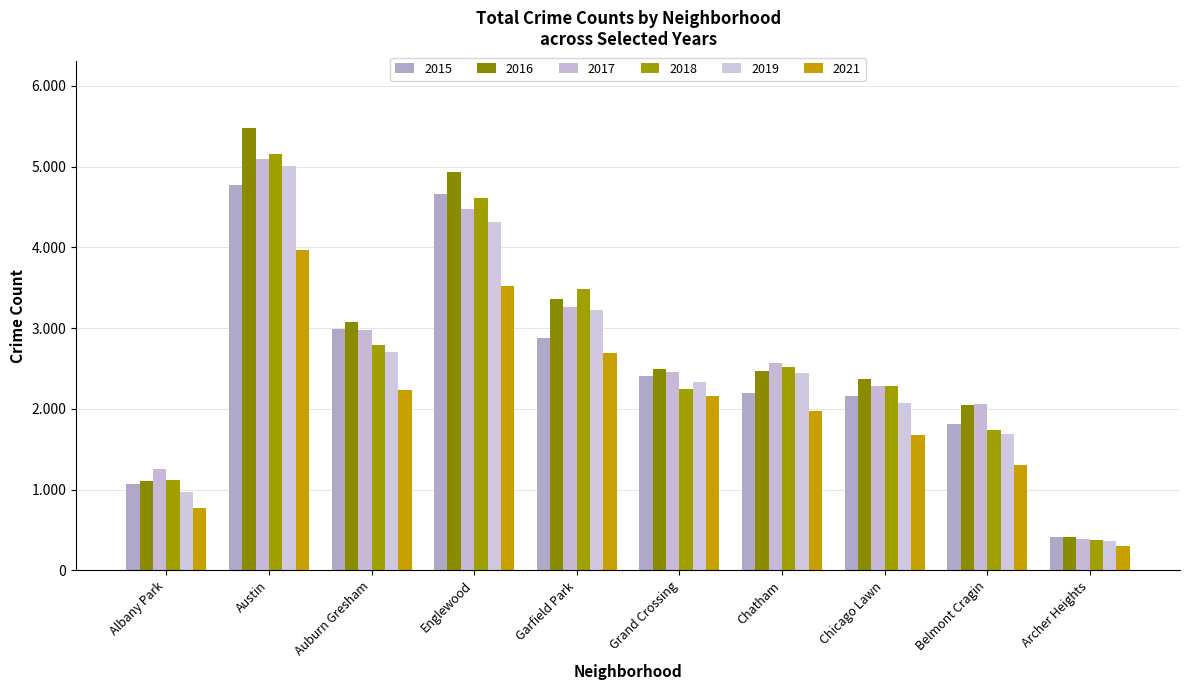

Reading left to right, extract all data points from this chart.

2015: Albany Park=1076	Austin=4771	Auburn Gresham=2988	Englewood=4659	Garfield Park=2877	Grand Crossing=2413	Chatham=2195	Chicago Lawn=2162	Belmont Cragin=1811	Archer Heights=419
2016: Albany Park=1110	Austin=5481	Auburn Gresham=3071	Englewood=4939	Garfield Park=3361	Grand Crossing=2500	Chatham=2468	Chicago Lawn=2372	Belmont Cragin=2053	Archer Heights=419
2017: Albany Park=1252	Austin=5095	Auburn Gresham=2973	Englewood=4472	Garfield Park=3257	Grand Crossing=2456	Chatham=2566	Chicago Lawn=2288	Belmont Cragin=2066	Archer Heights=391
2018: Albany Park=1117	Austin=5162	Auburn Gresham=2787	Englewood=4607	Garfield Park=3484	Grand Crossing=2250	Chatham=2513	Chicago Lawn=2281	Belmont Cragin=1736	Archer Heights=374
2019: Albany Park=968	Austin=5008	Auburn Gresham=2700	Englewood=4310	Garfield Park=3226	Grand Crossing=2328	Chatham=2441	Chicago Lawn=2076	Belmont Cragin=1687	Archer Heights=368
2021: Albany Park=767	Austin=3971	Auburn Gresham=2237	Englewood=3519	Garfield Park=2687	Grand Crossing=2161	Chatham=1973	Chicago Lawn=1675	Belmont Cragin=1311	Archer Heights=303